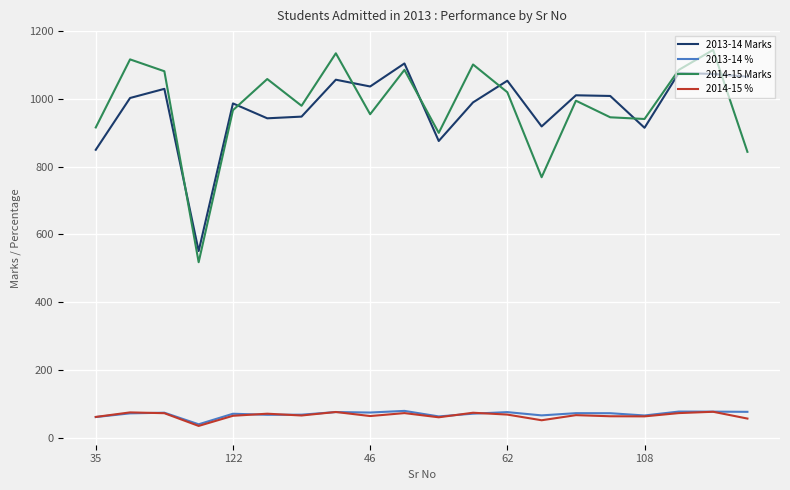

True or false: 2014-15 Marks and 2014-15 % cross at least once.

False